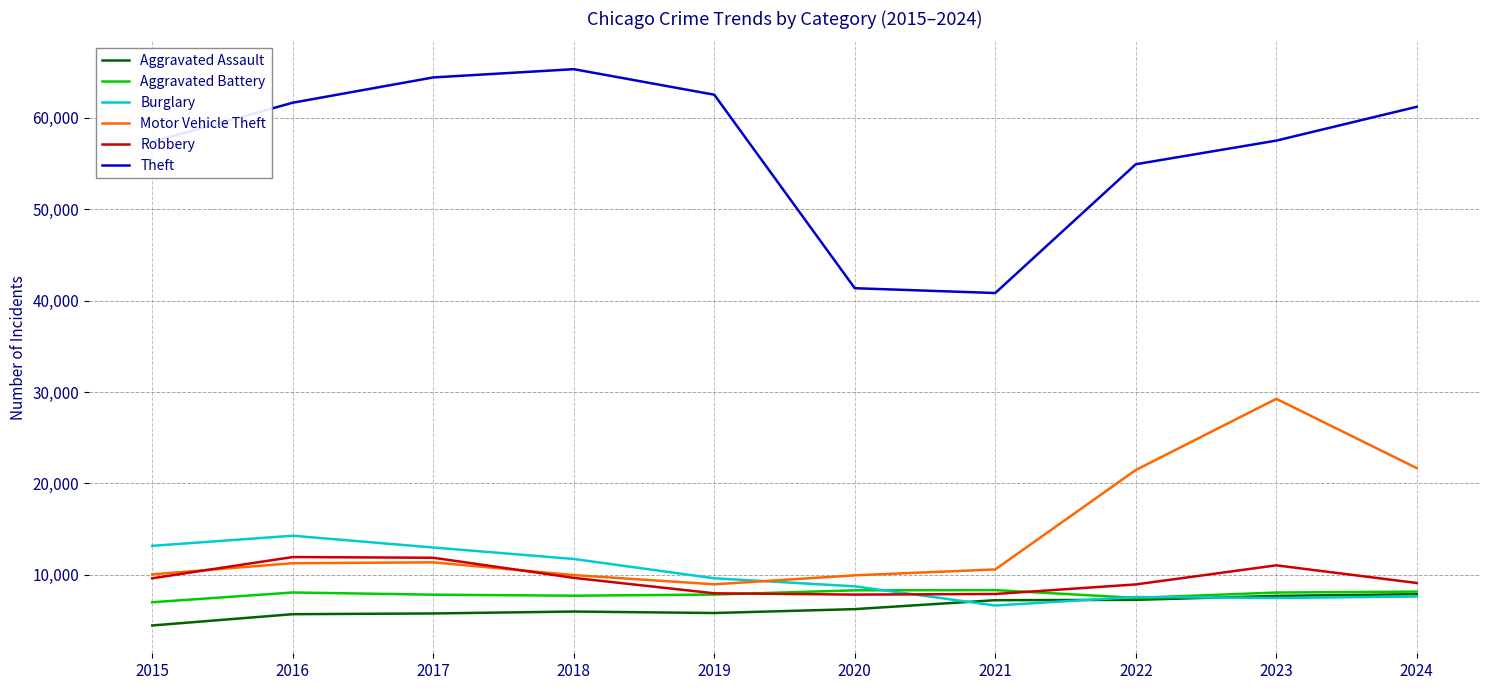

Is it true that Robbery equals 9123 at 2024?

True